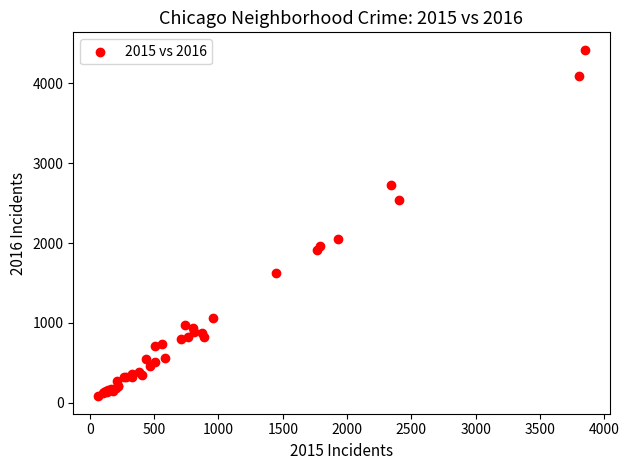

What Y value in the scatter plot is closest to 2251?

2050